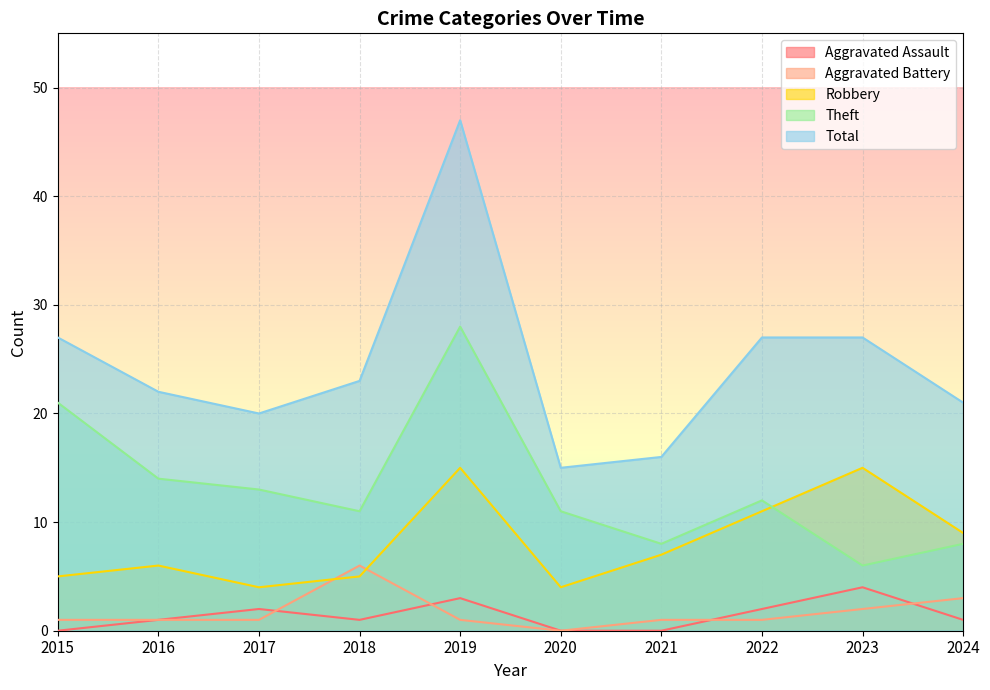

What is the spread (max minus min) of values at 2016?

21